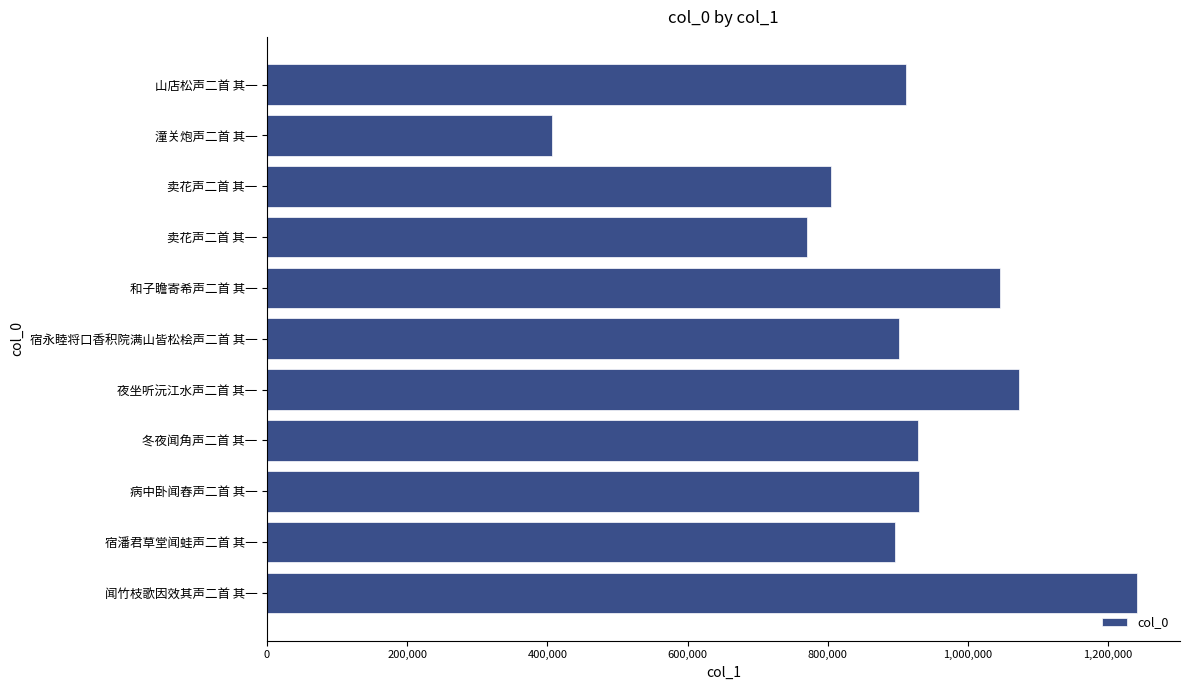

What is the maximum value shown in the chart?

1240644